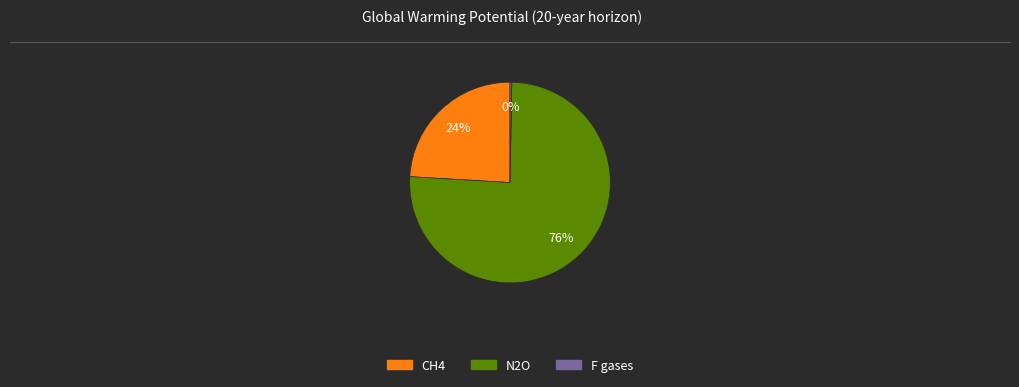

Between CH4 and N2O, which is larger?

N2O